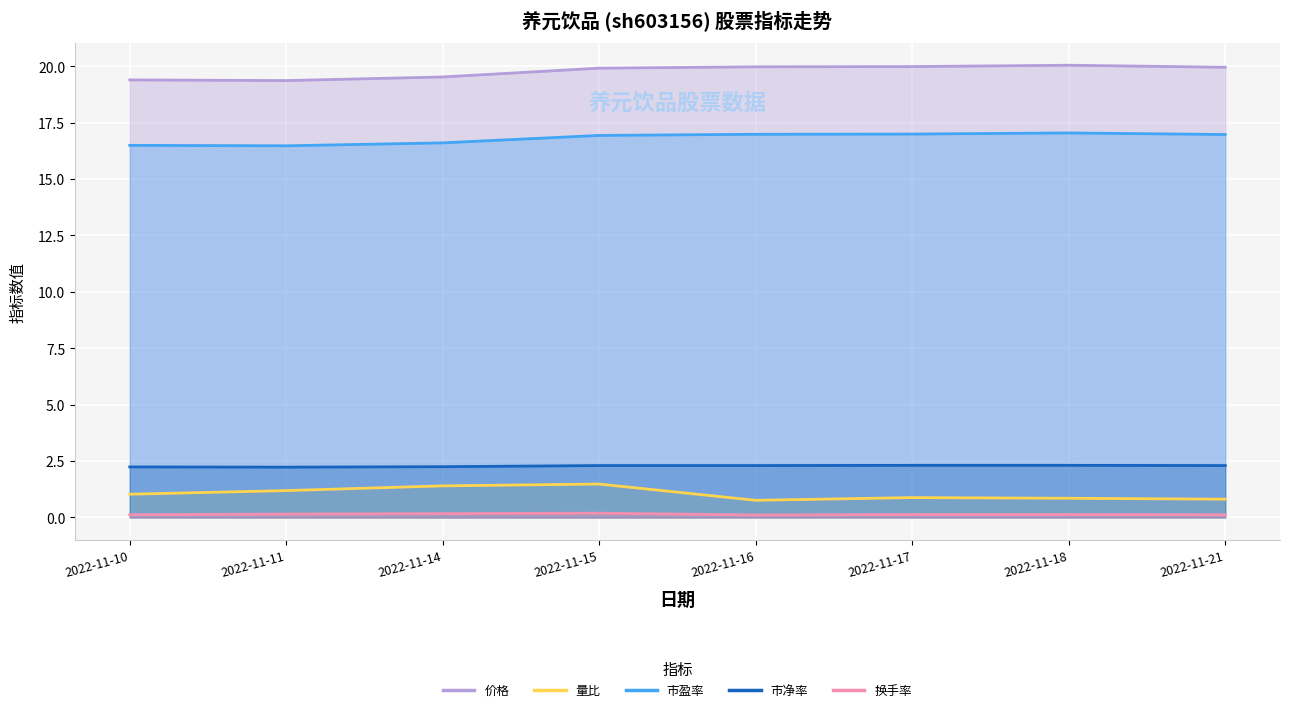

What is the sum of the 价格 values at 2022-11-10 and 2022-11-16?

39.4